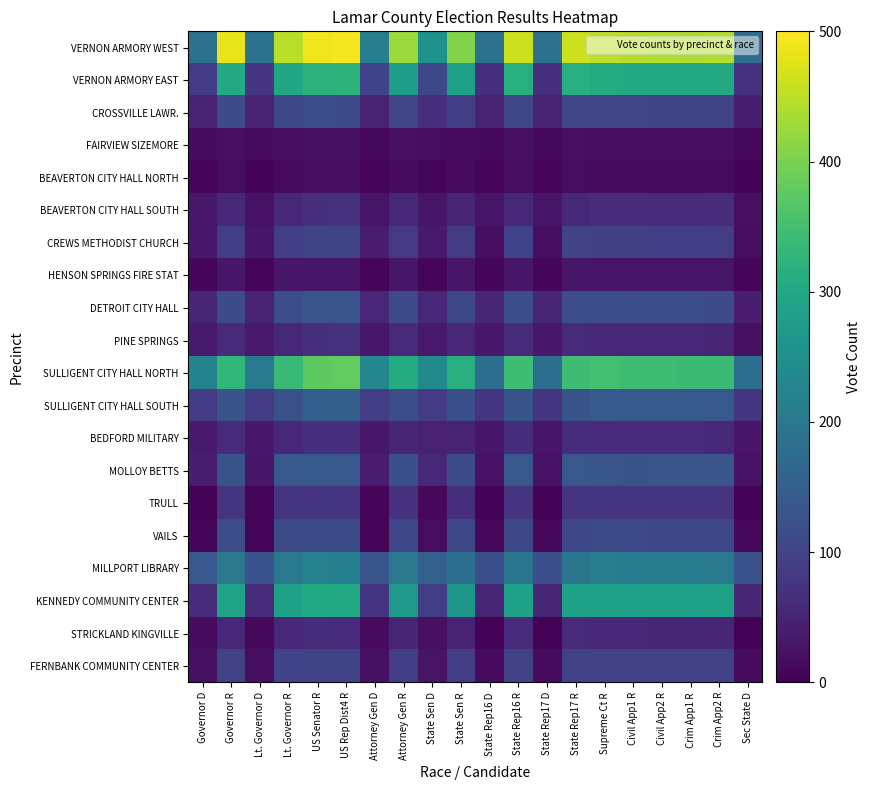

Which series has the largest range (max minus min)?

VERNON ARMORY WEST